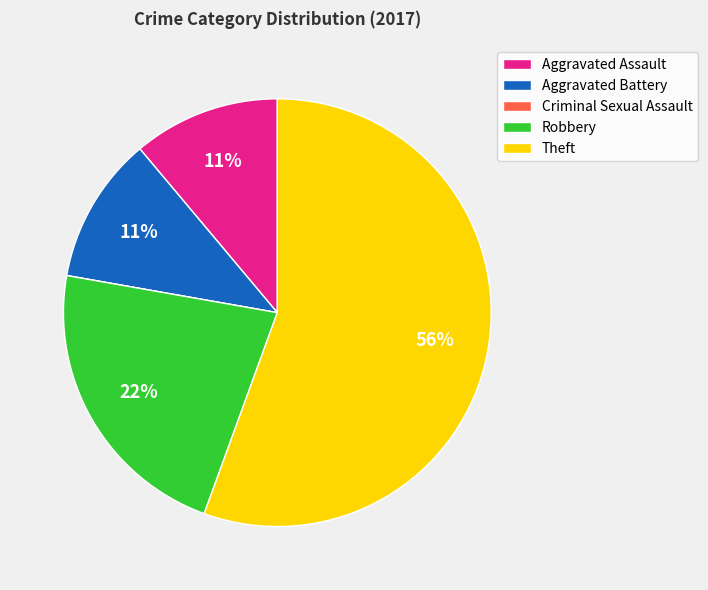

Is it true that Robbery is 36% of the pie?

False